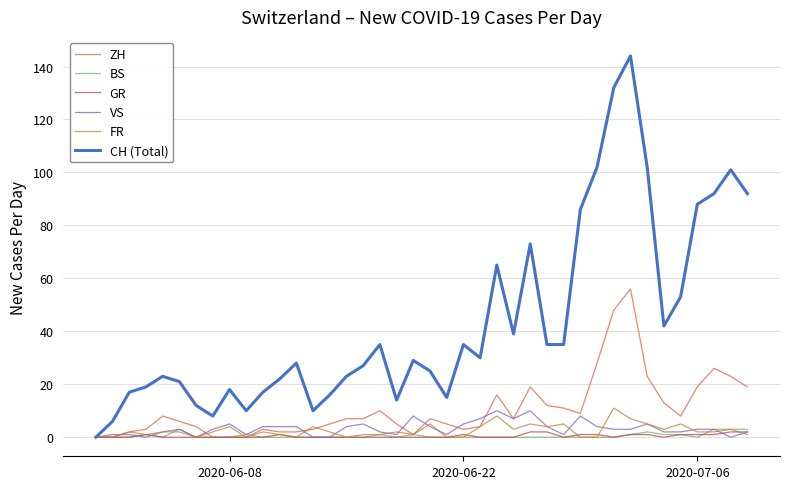

Which series has the largest total across all categories?

CH (Total)